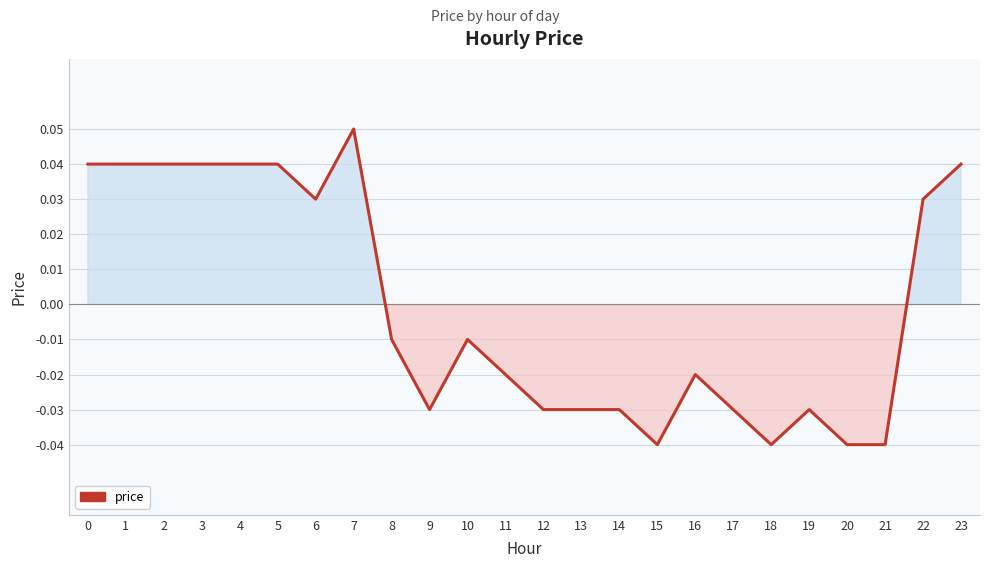

At which category does the chart reach its peak across all series?

7